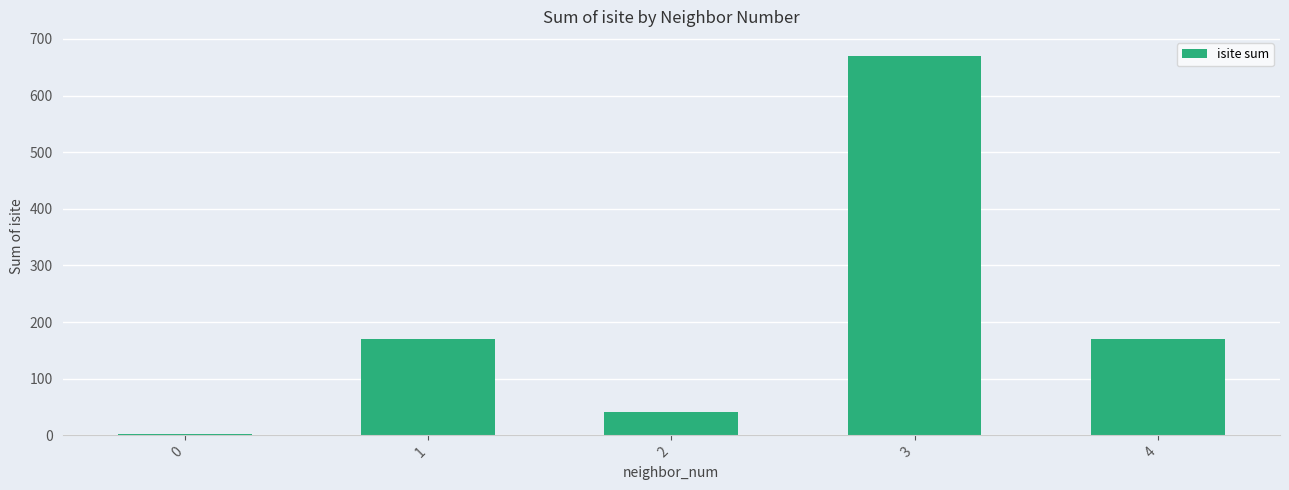

The chart shows a value of 2 at 0. True or false?

True